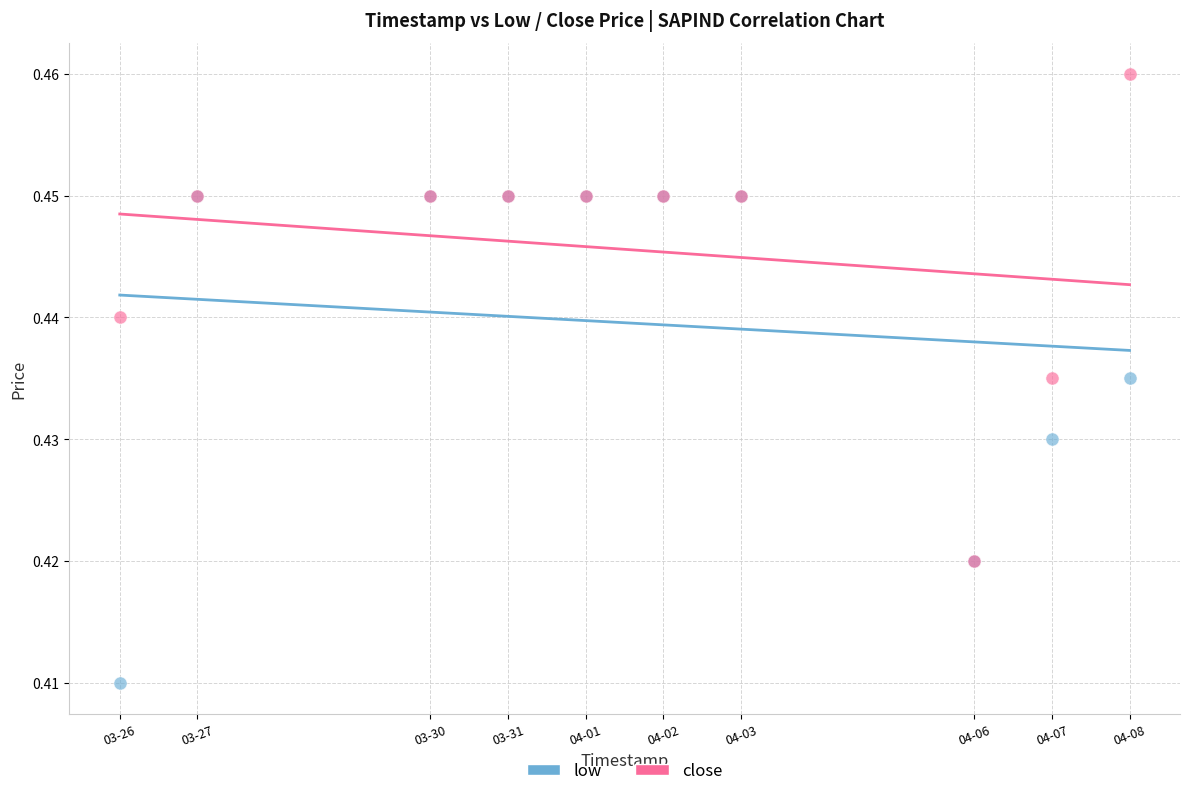

What are all the series names shown in the legend?

low, close